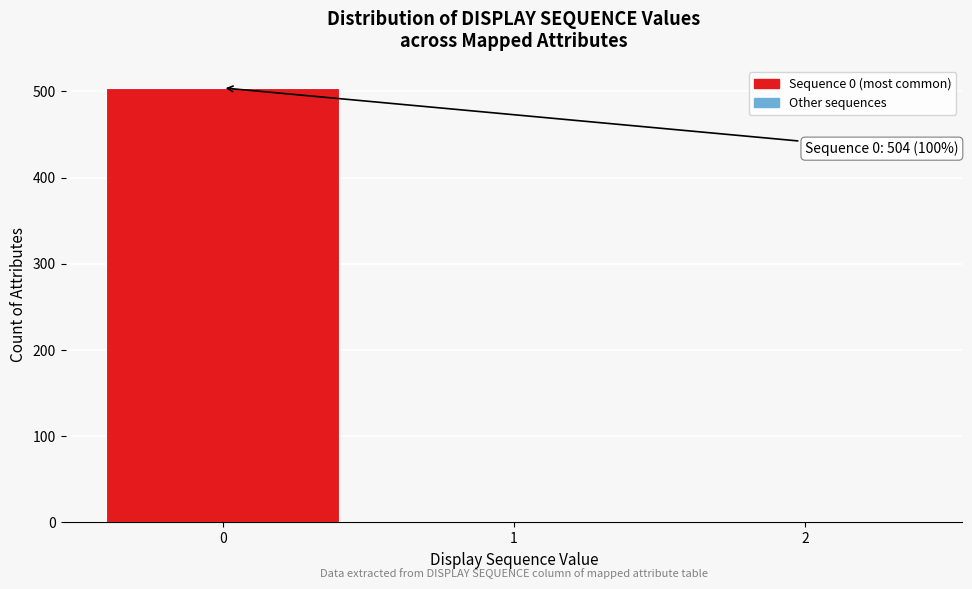

Is it true that the value at 0 is 845?

False